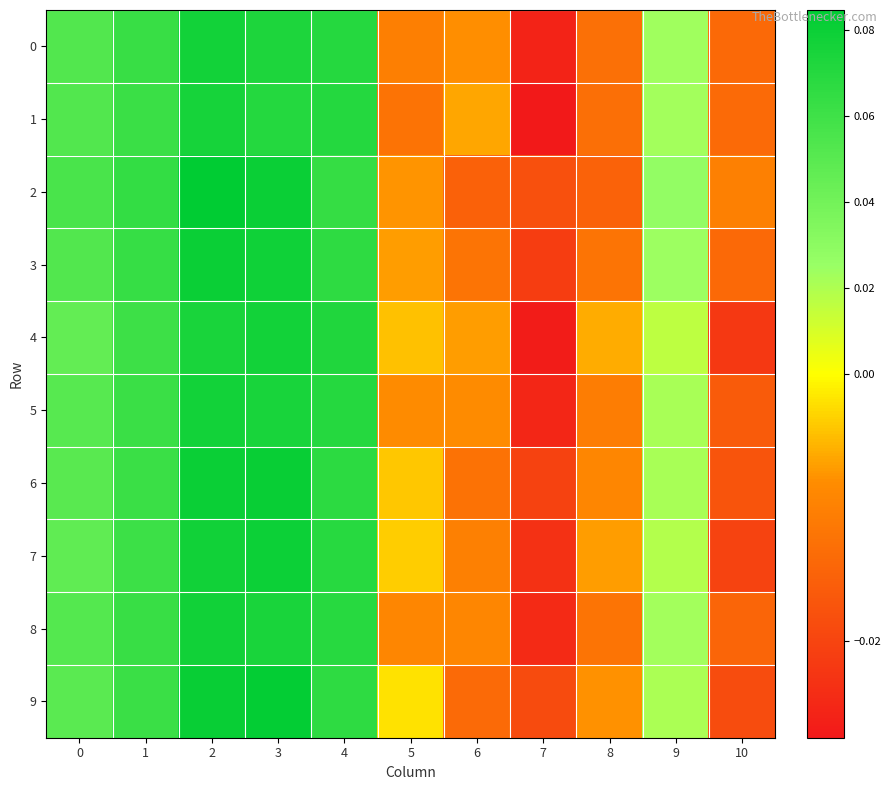

Which series changed the most between 1 and 6?

row_2